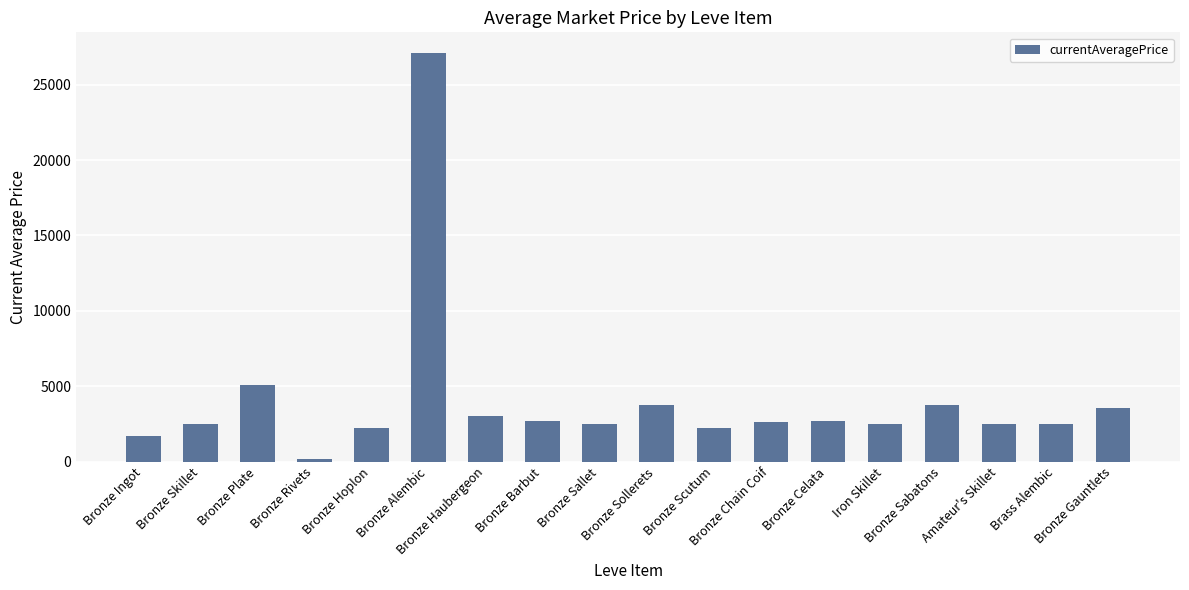

What is the value of the 6th bar from the left?

27125.0